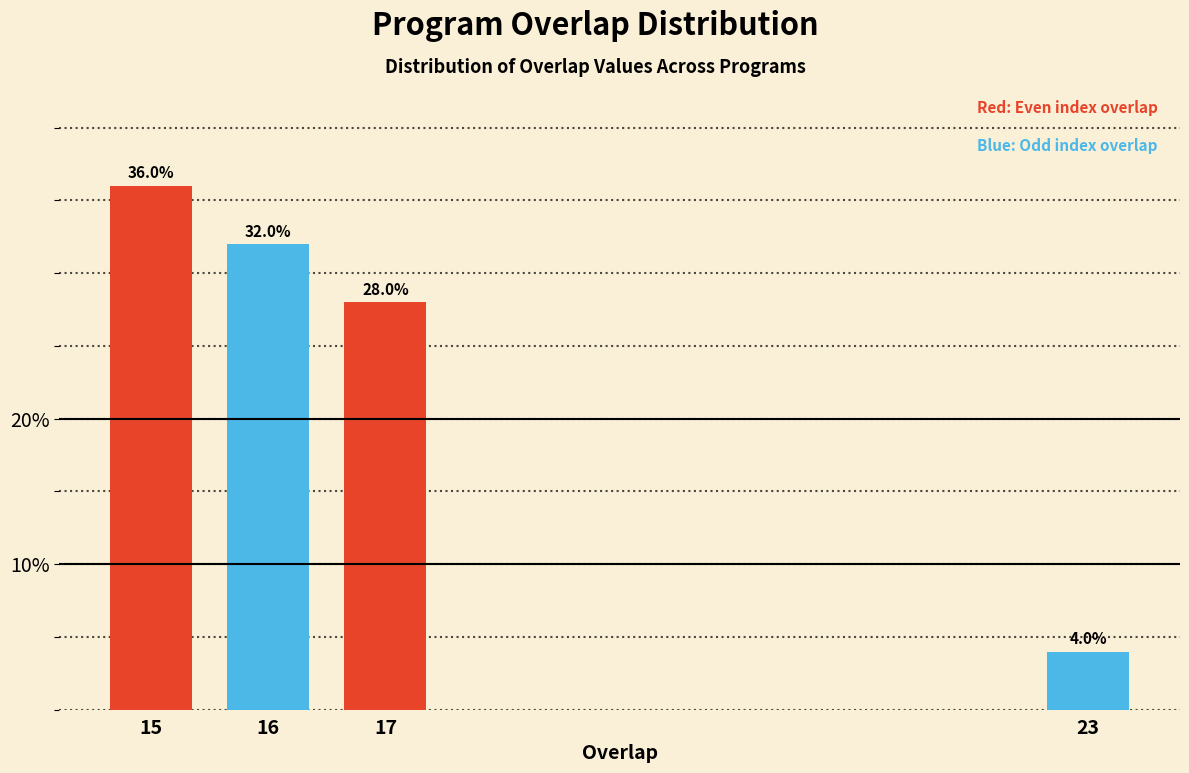

Reading left to right, what are all the values shown in this chart?

15=36.0	16=32.0	17=28.0	23=4.0